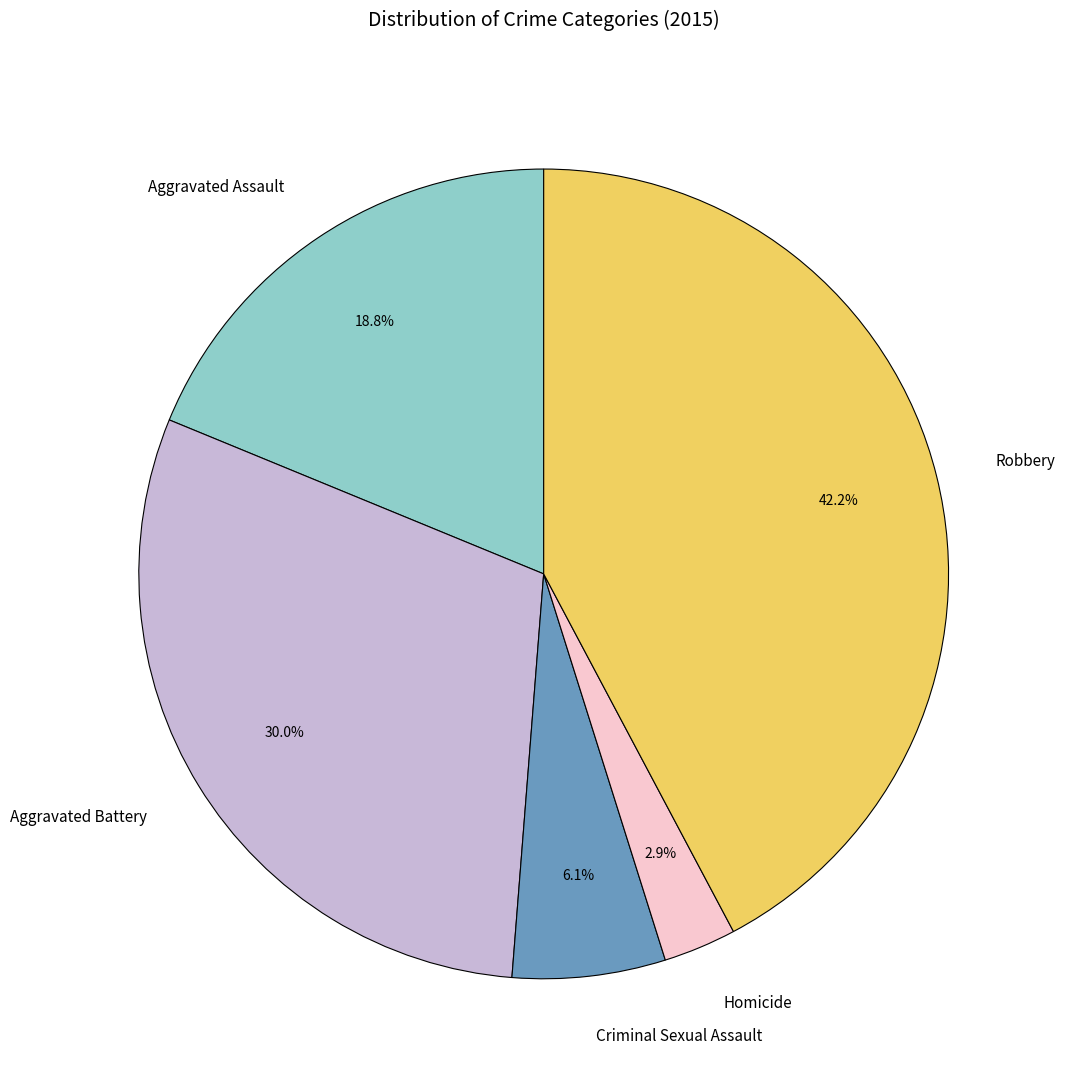

Rank the categories by value from highest to lowest.

Robbery, Aggravated Battery, Aggravated Assault, Criminal Sexual Assault, Homicide